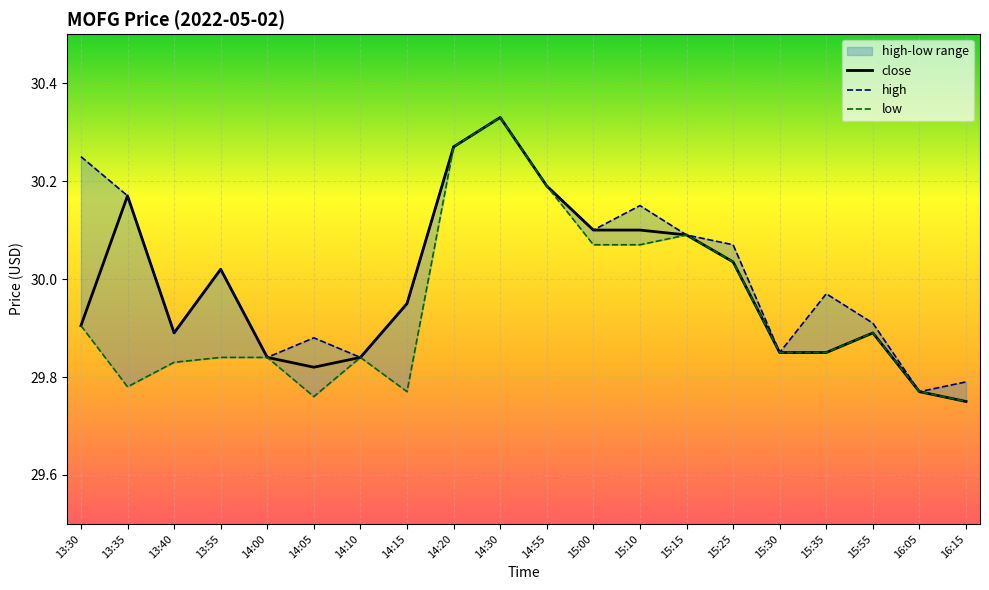

What is the maximum value for close?

30.3